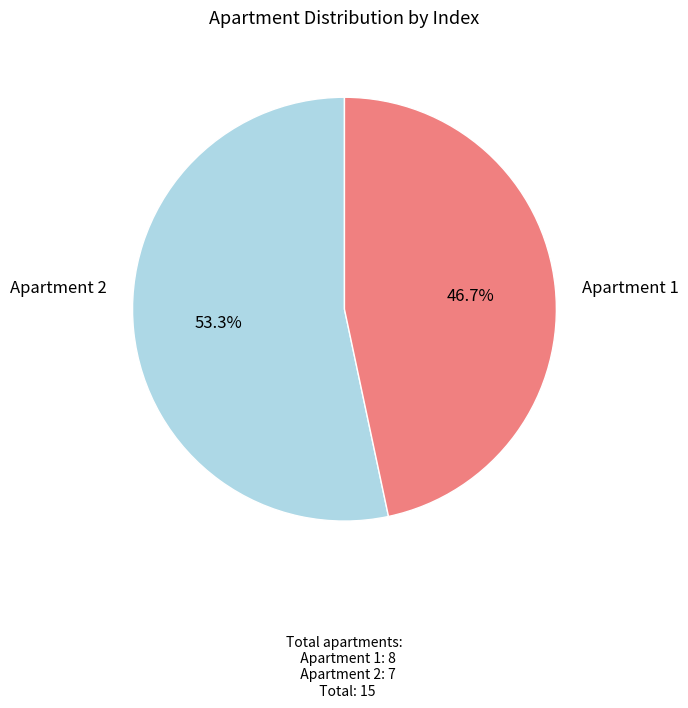

How many slices are in this pie chart?

2